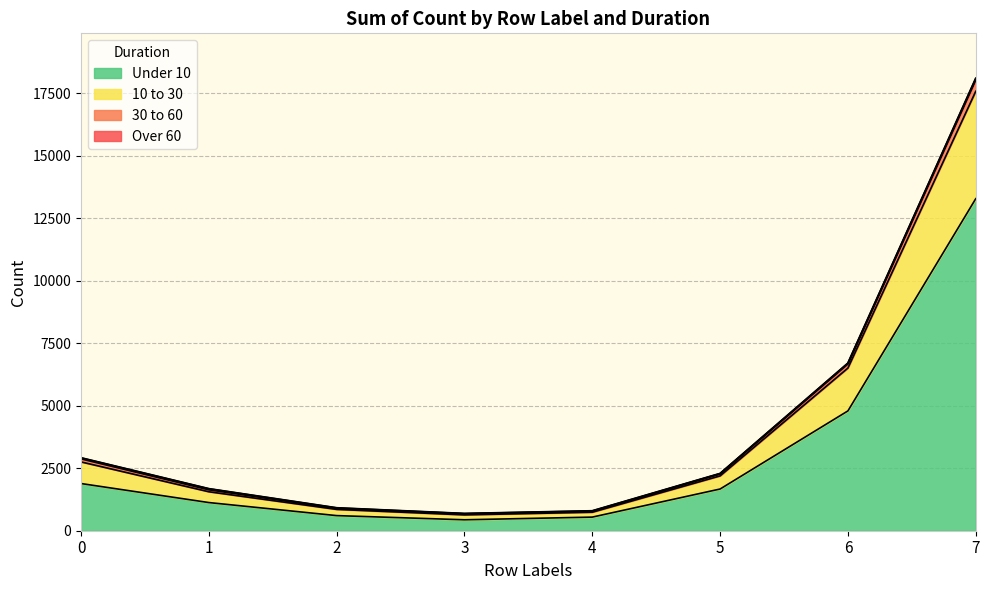

Rank the categories by 10 to 30 value from lowest to highest.

3, 4, 2, 1, 5, 0, 6, 7